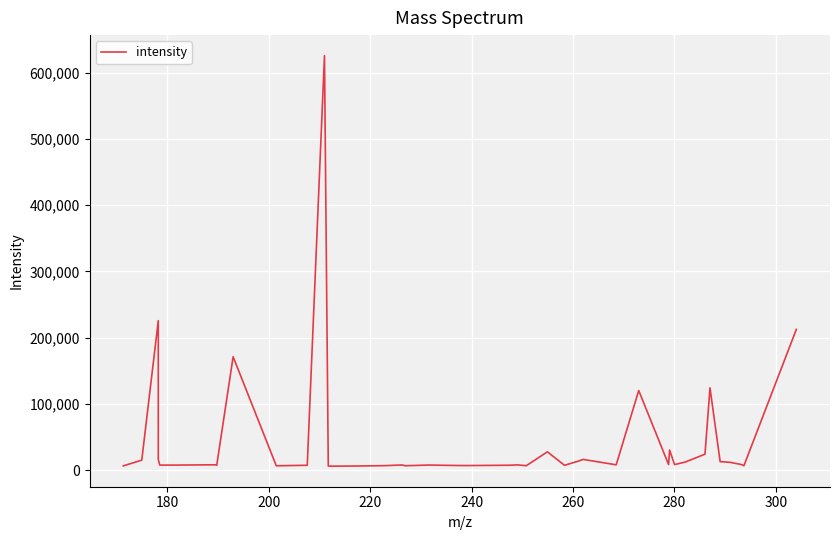

What is the difference between the maximum and minimum values?

619554.5